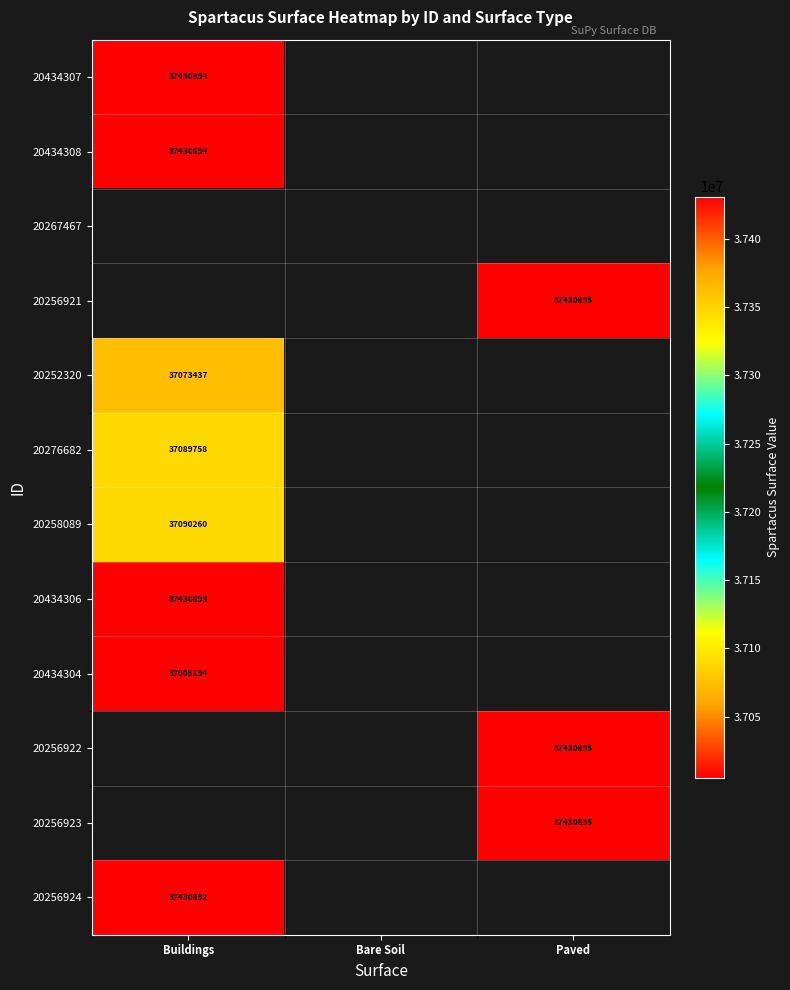

Is it true that 20256921 equals 37430895 at Paved?

True